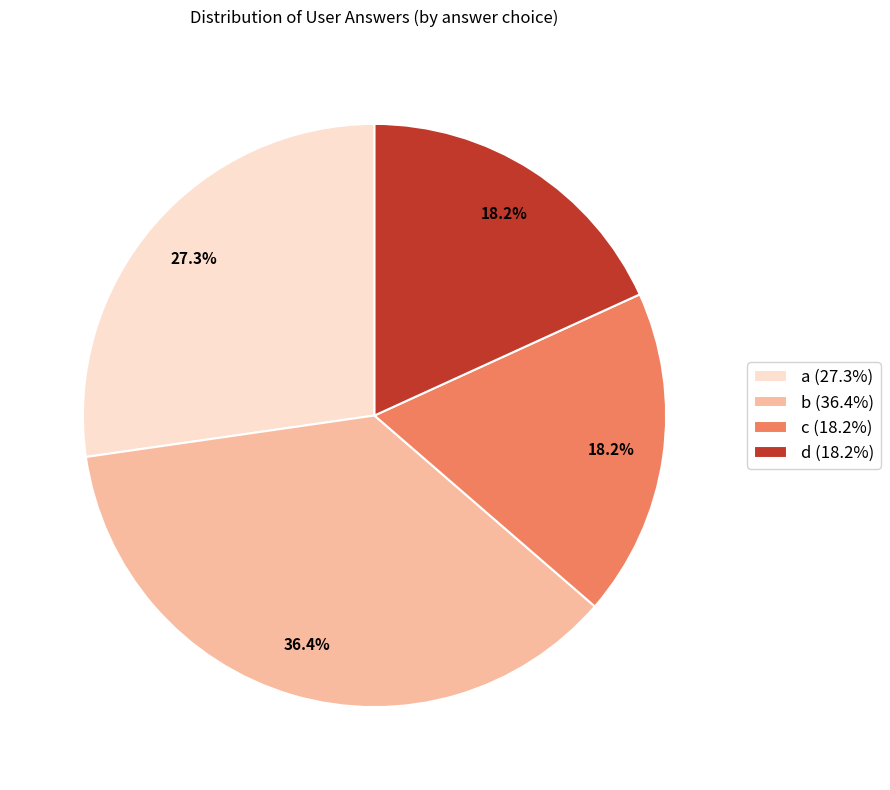

What is the ratio of the value at b (36.4%) to the value at c (18.2%)?

2.0